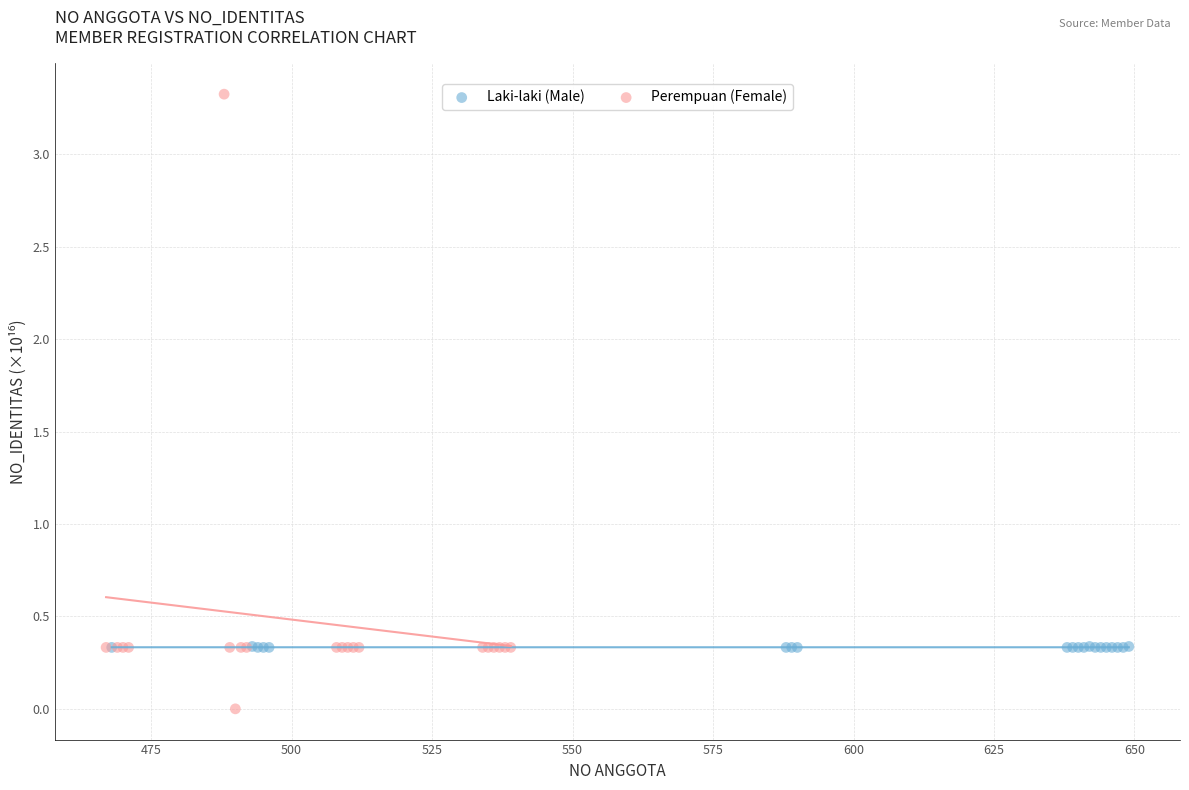

Which series reaches the minimum Y coordinate?

Perempuan (Female)